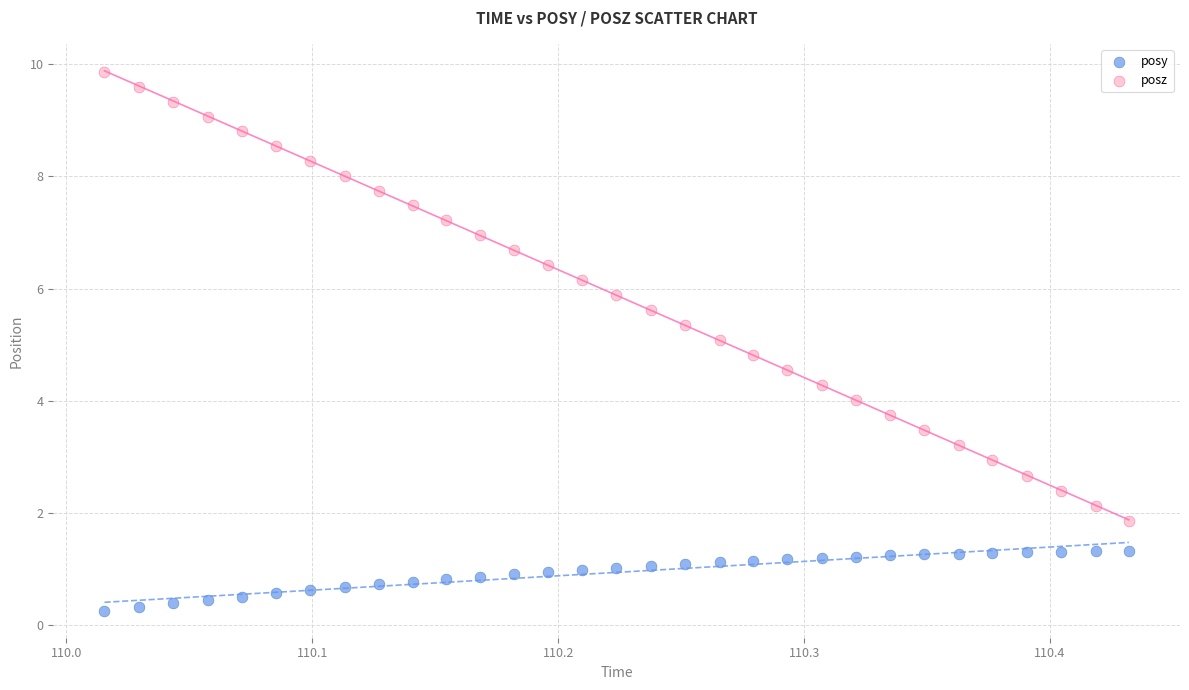

What is the X range (max minus min) for the scatter plot?

0.4